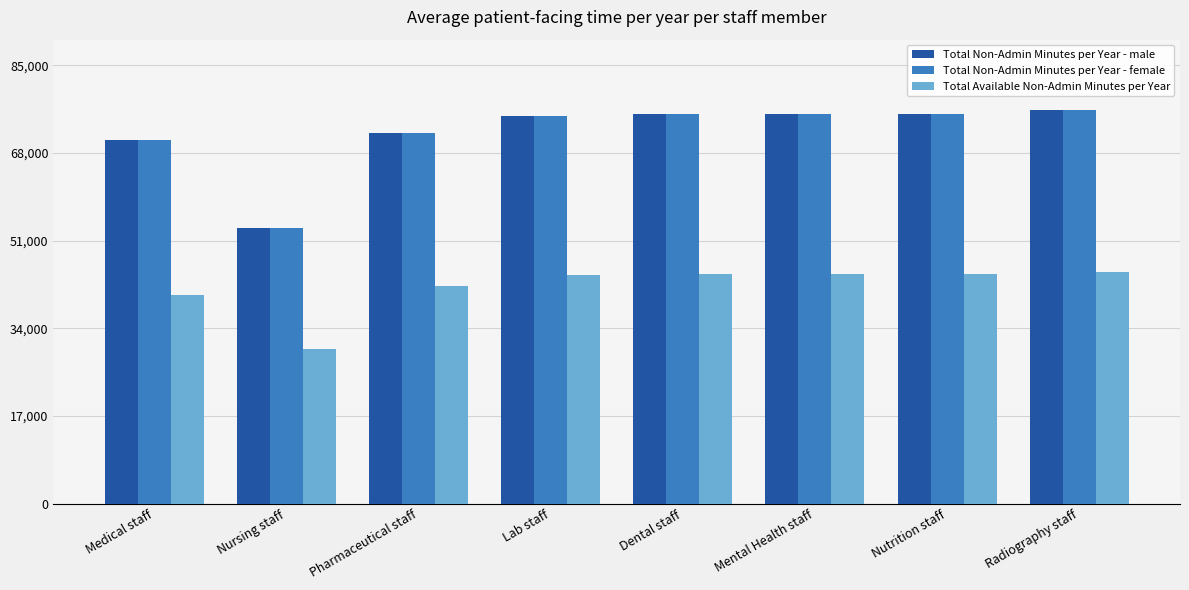

What is the total value across all series at Medical staff?

181680